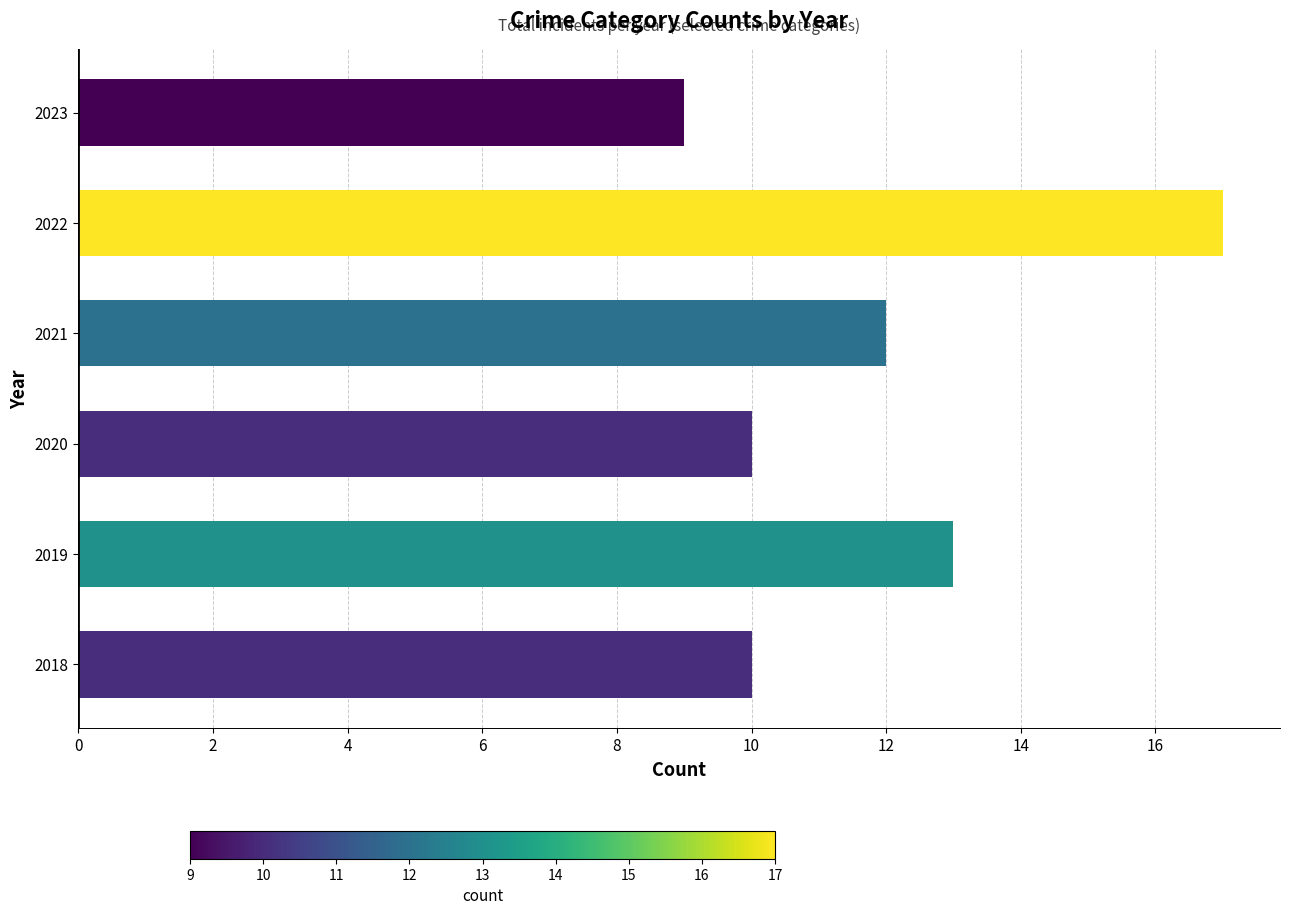

What is the minimum value shown in the chart?

9